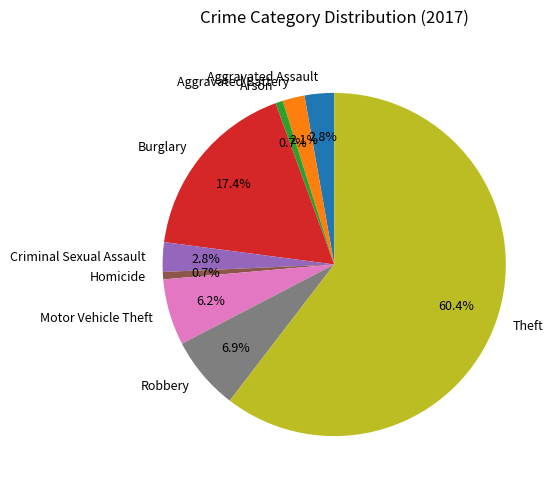

Does Arson represent more than half of the total?

No